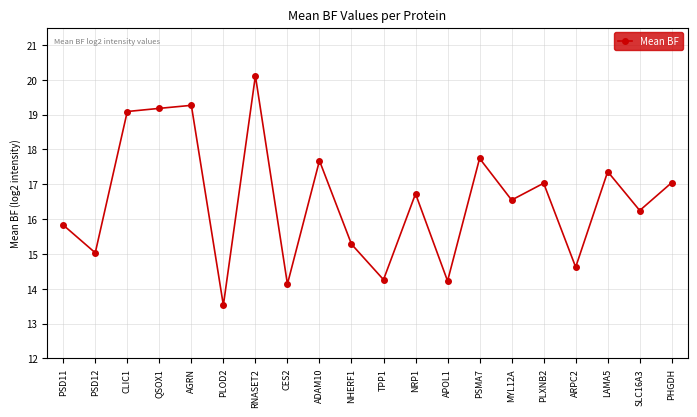

Count the number of data series in this chart.

1